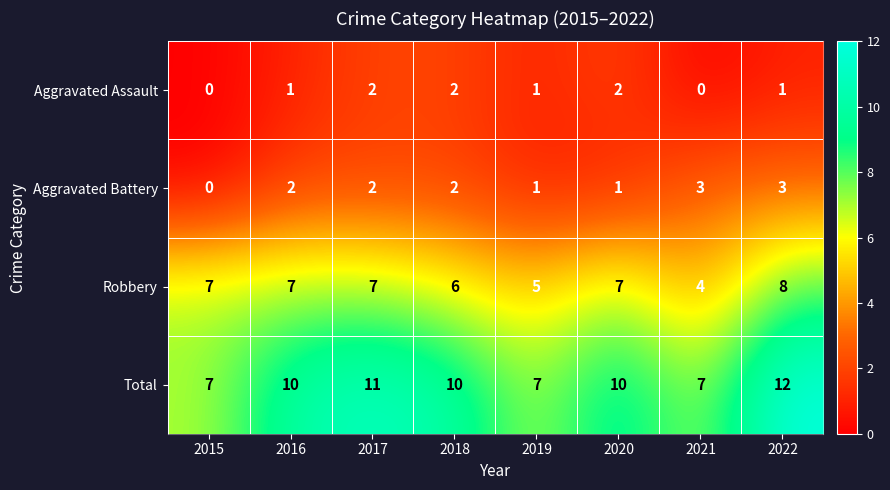

How many Total values are between 7 and 11?

7